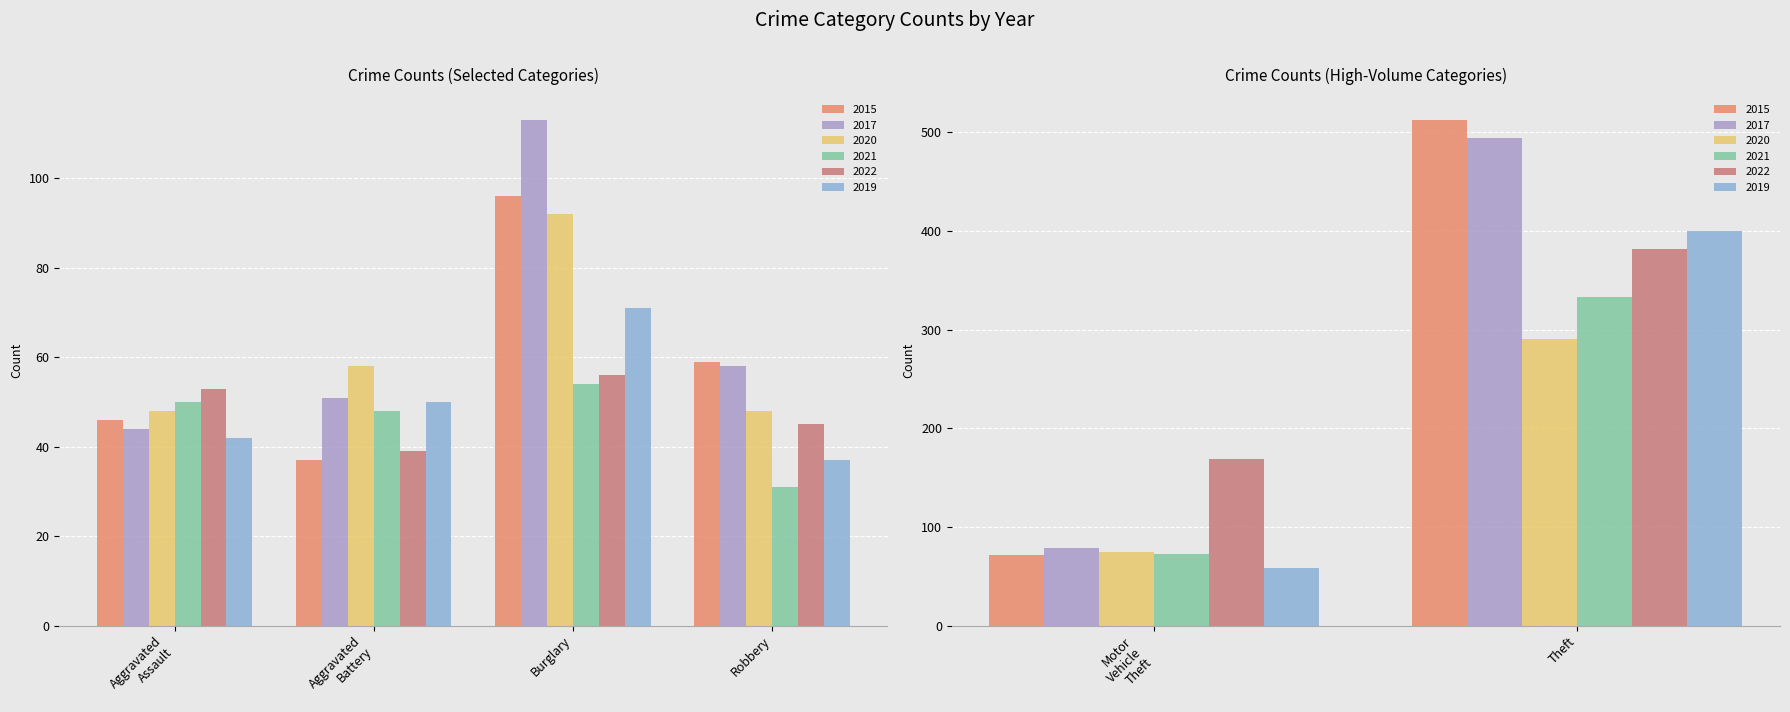

At which category is the sum across all series the highest?

Theft